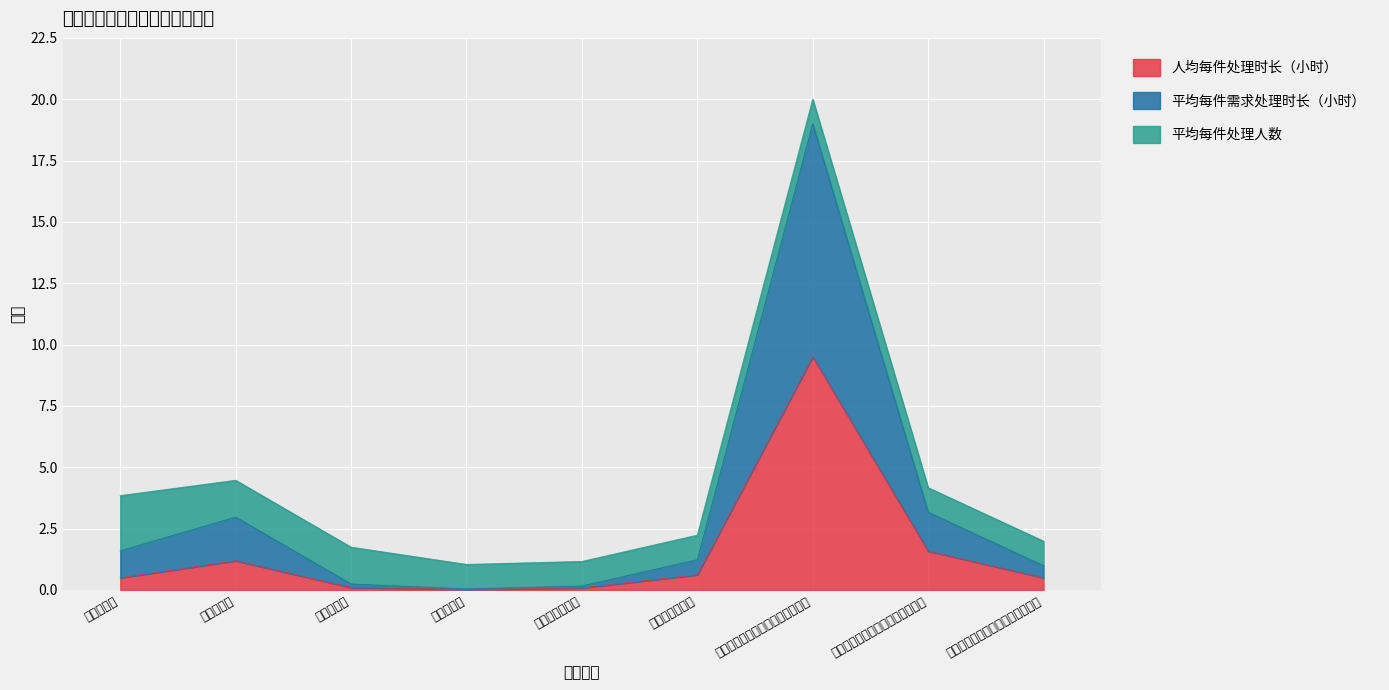

Where is the first local maximum for 人均每件处理时长（小时）?

技术开发部